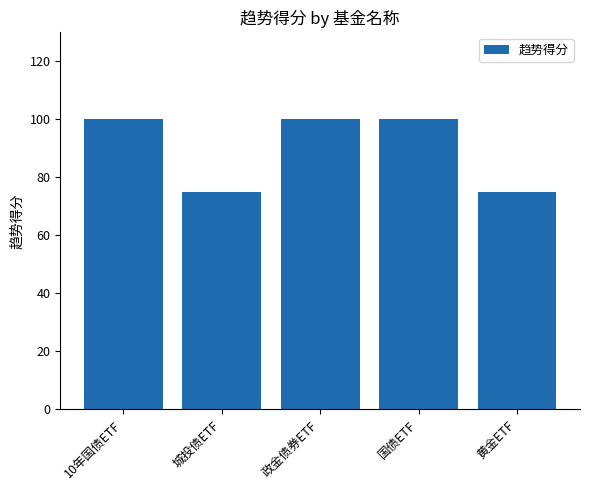

What is the value of the 2nd bar from the left?

75